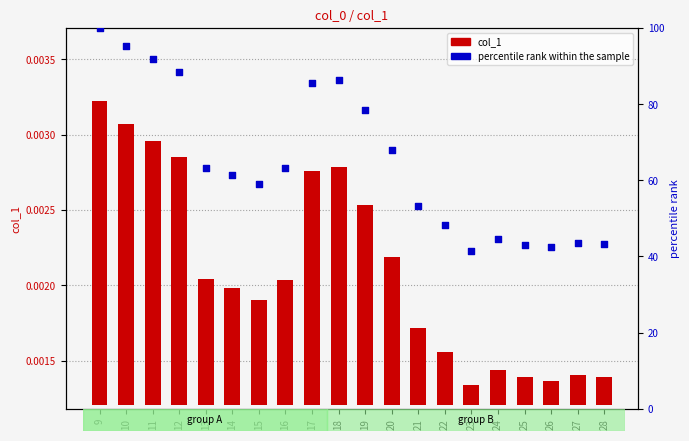

Which series contains the highest Y value?

percentile rank within the sample